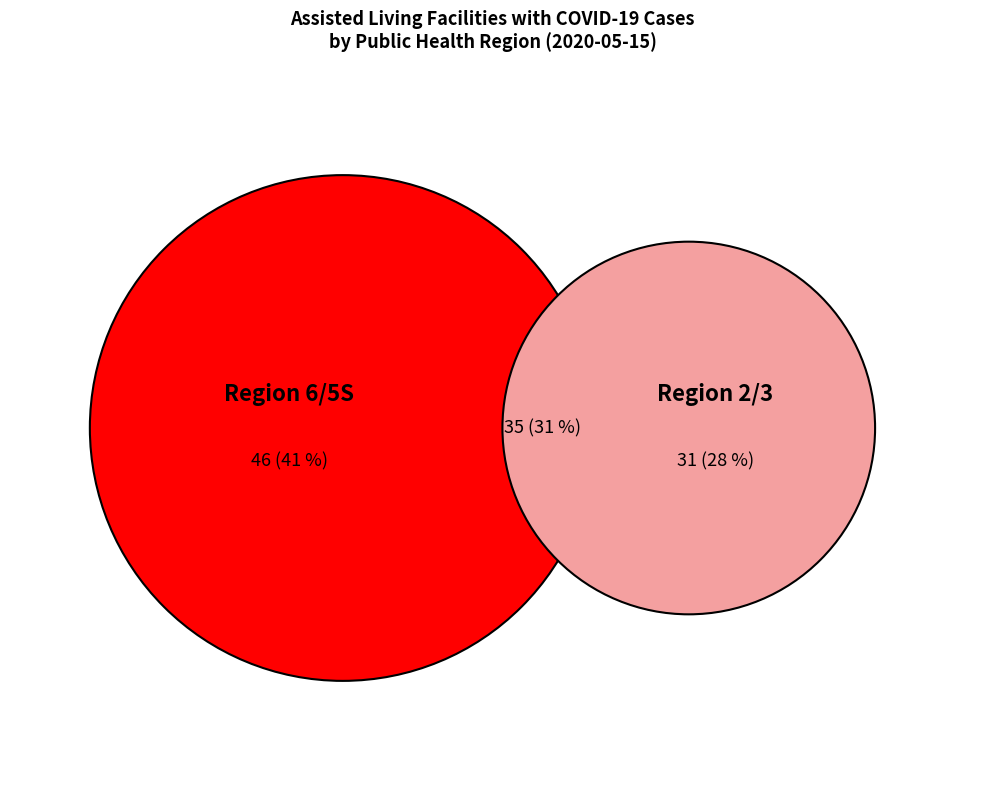

Does Region 8 account for over 50% of the chart?

No